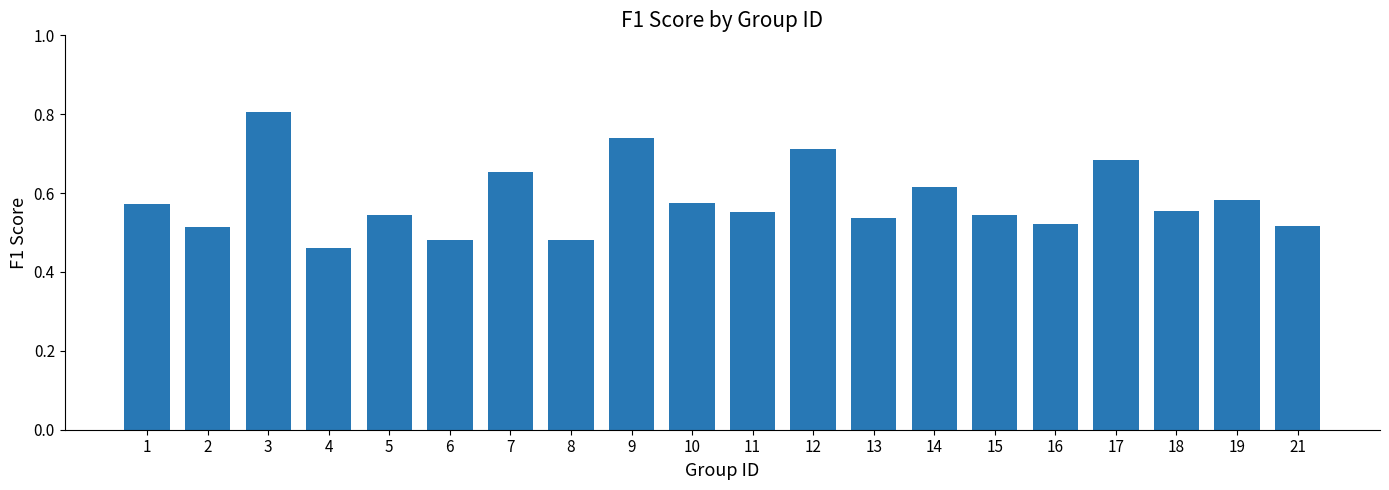

Which category has the highest value across all series?

3